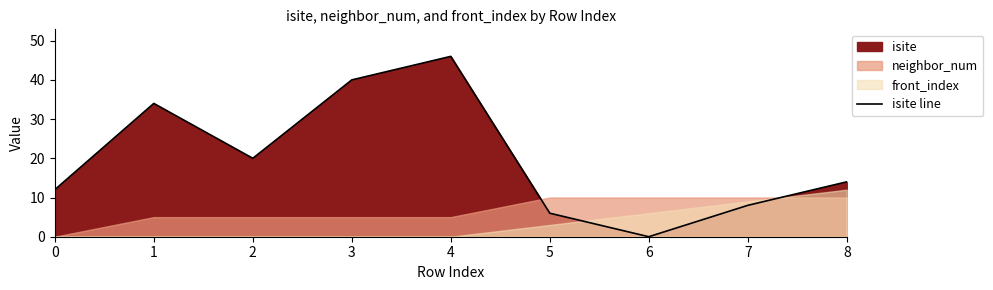

Reading left to right, what are all the values shown in this chart?

0=12	1=34	2=20	3=40	4=46	5=6	6=0	7=8	8=14